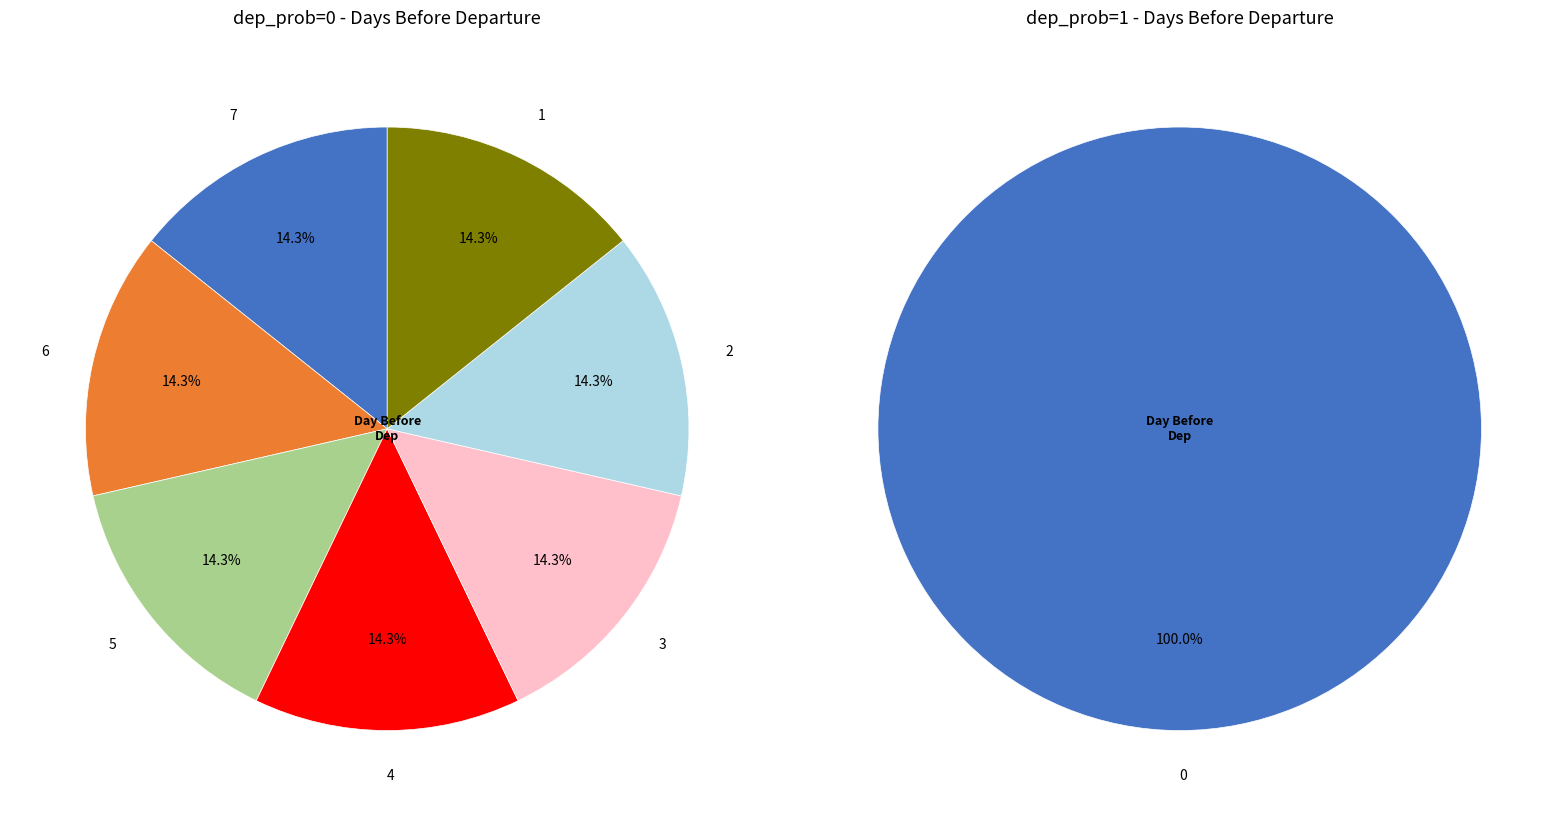

What percentage do 1 and 2 together represent?

28.6%